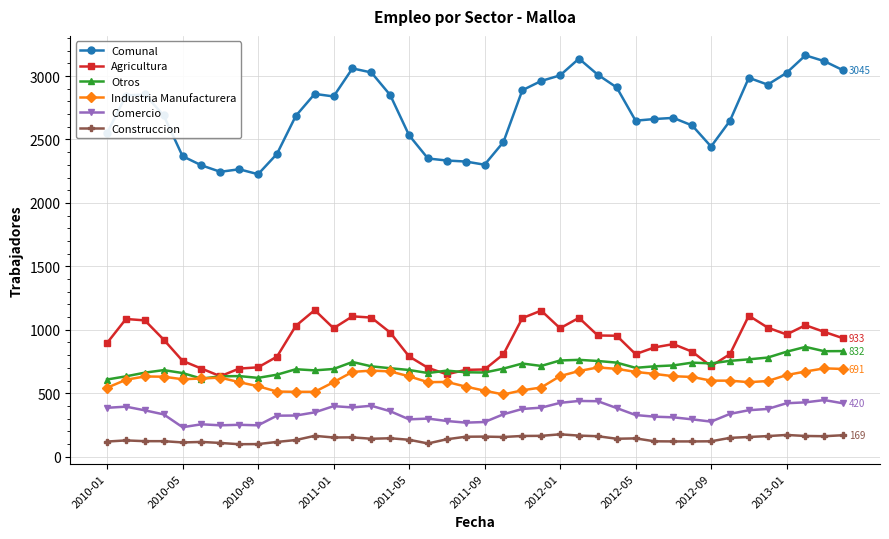

At how many categories does at least one series exceed 1469?

40